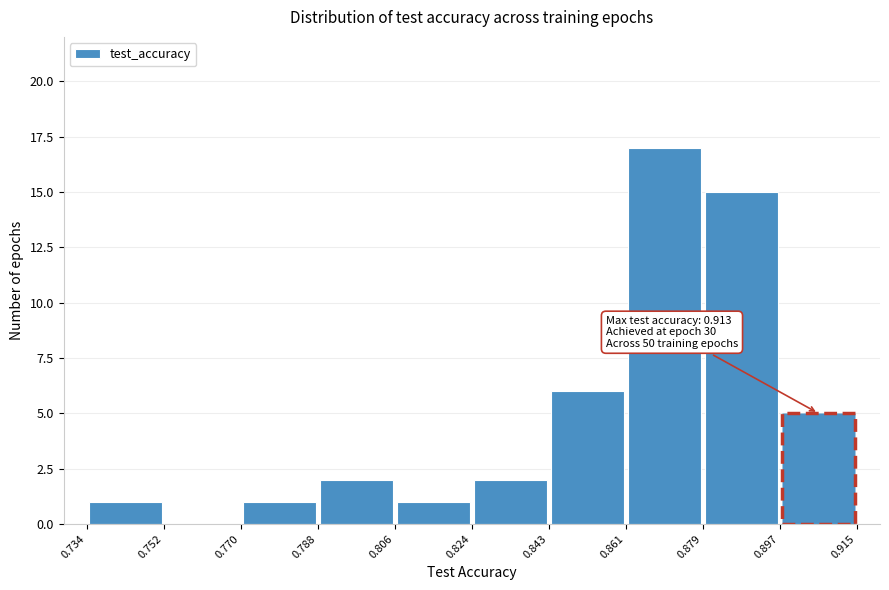

Over which range of the x-axis is the bar tallest?

0.861 to 0.879